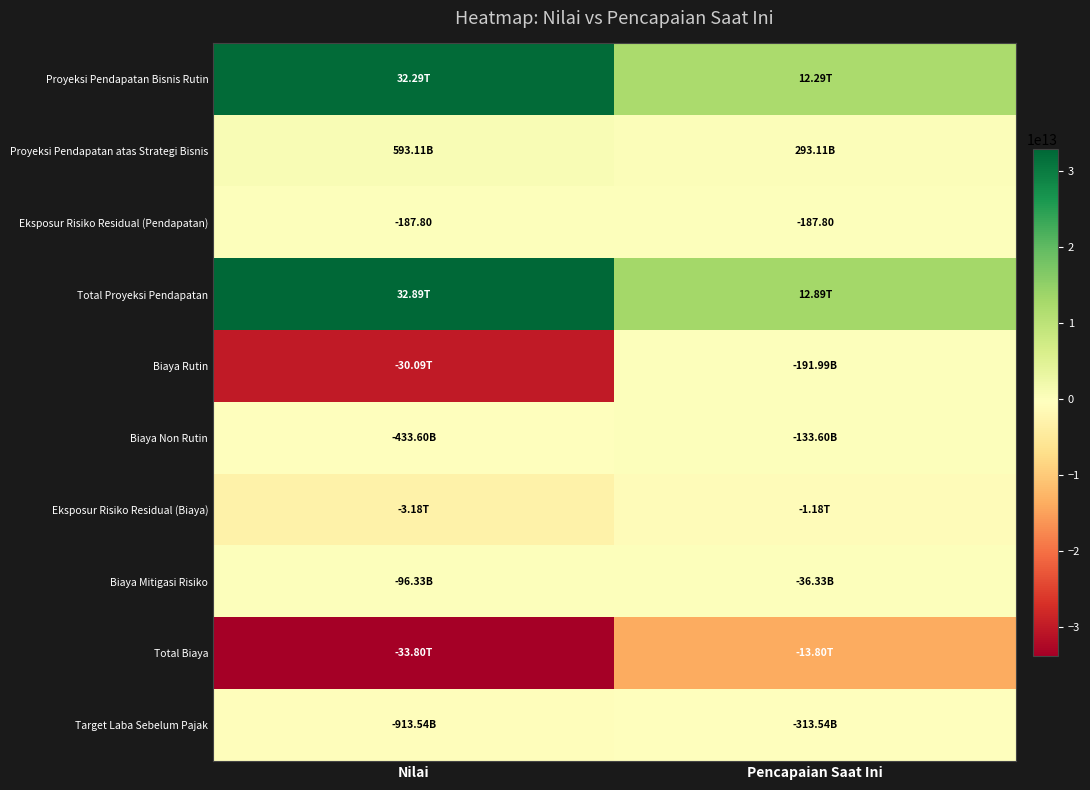

Which label corresponds to the largest value in the chart?

Nilai